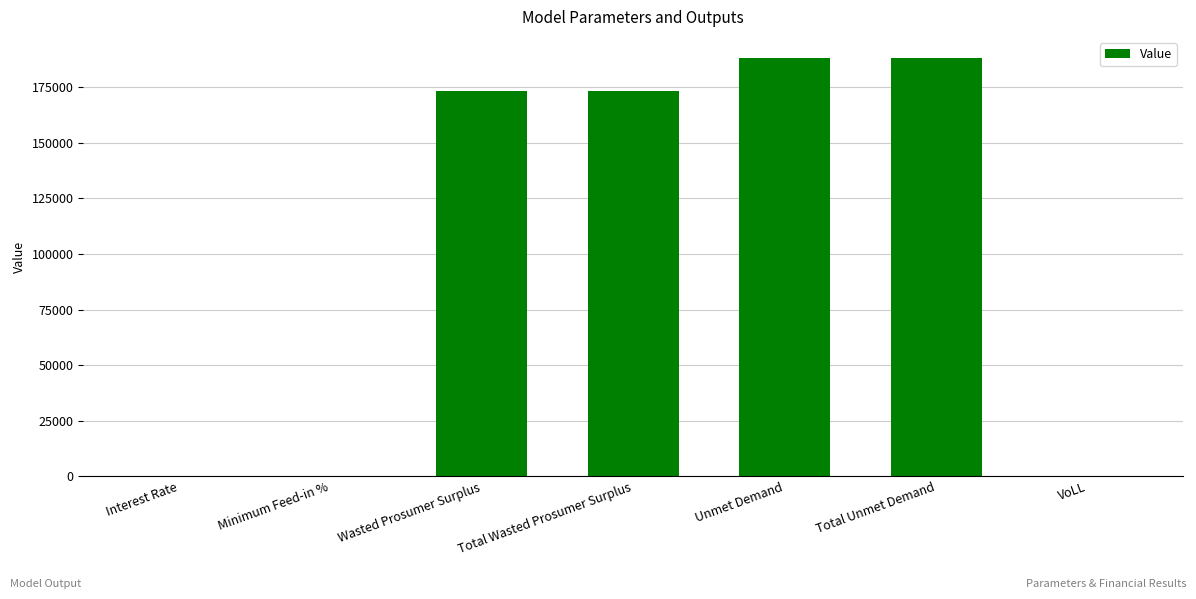

How many data points does each series have?

7